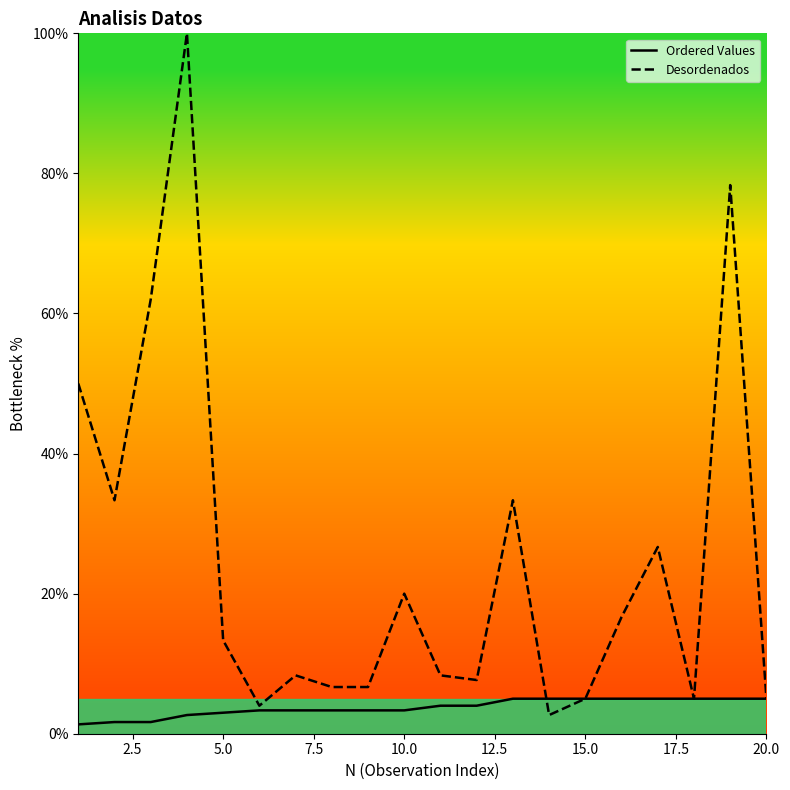

Is this an area chart (filled region under the line)?

No